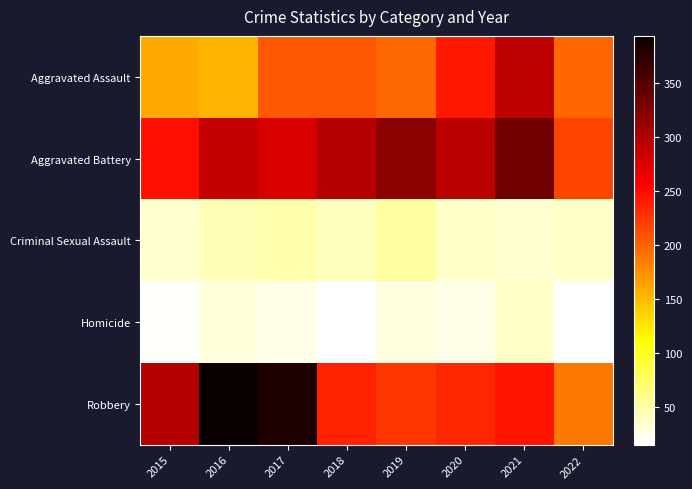

What is the difference between the highest and lowest values at 2017?

357